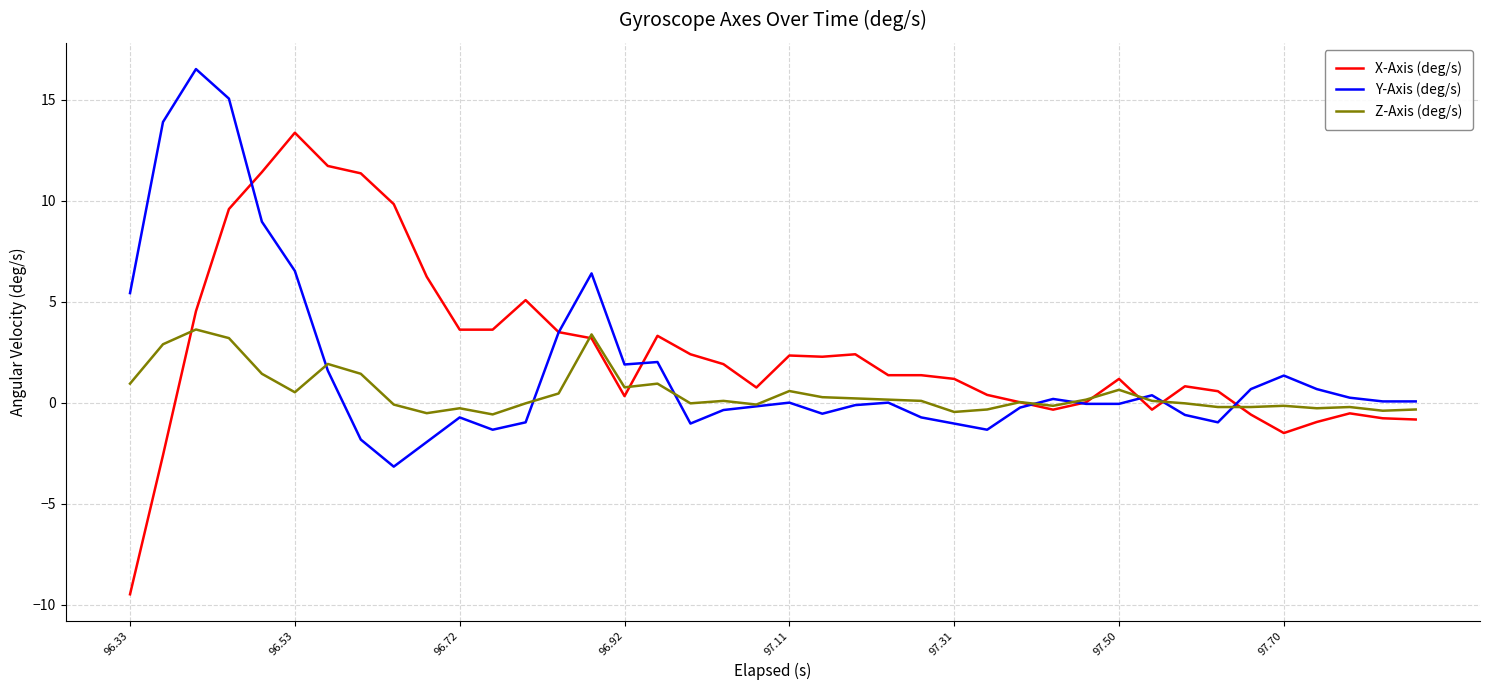

What are all the series names shown in the legend?

X-Axis (deg/s), Y-Axis (deg/s), Z-Axis (deg/s)